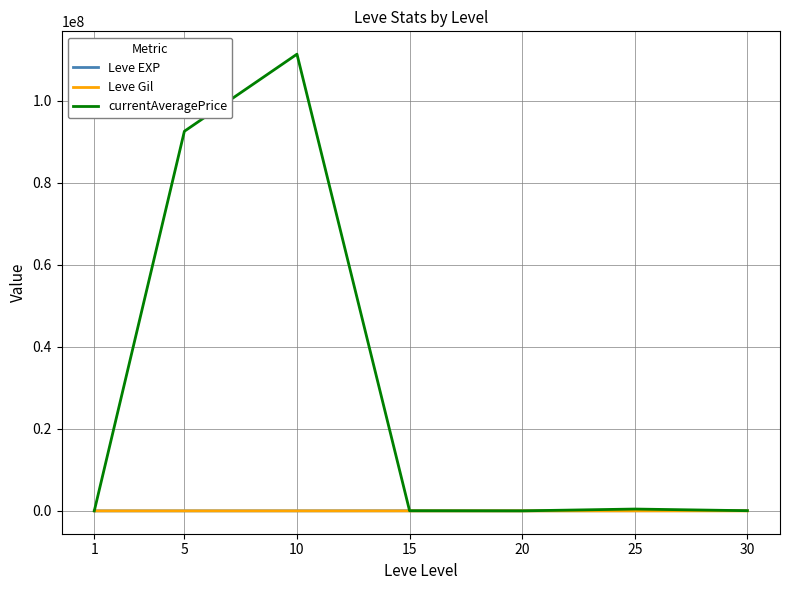

Which series has the widest spread of values?

currentAveragePrice